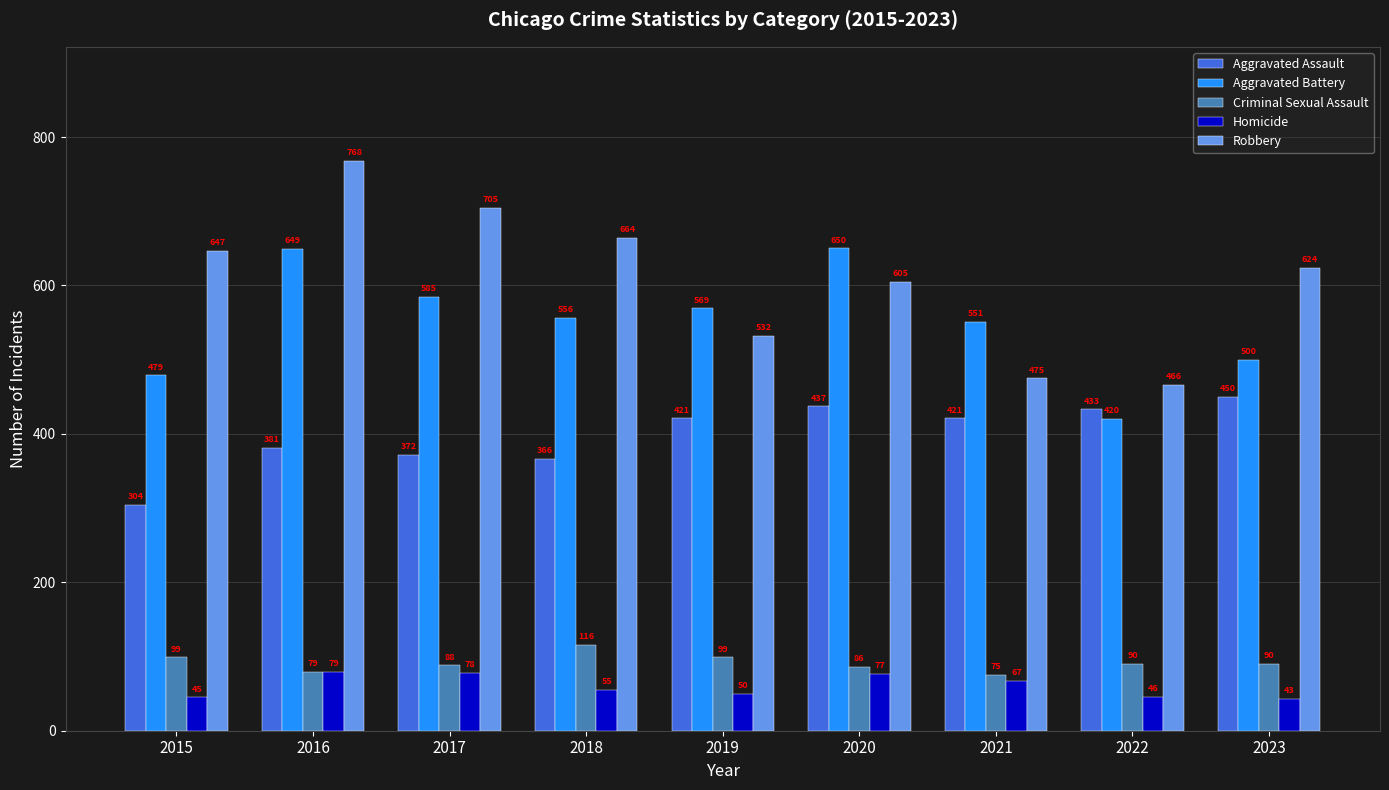

Read the Criminal Sexual Assault value at 2017, to the nearest 5.

90